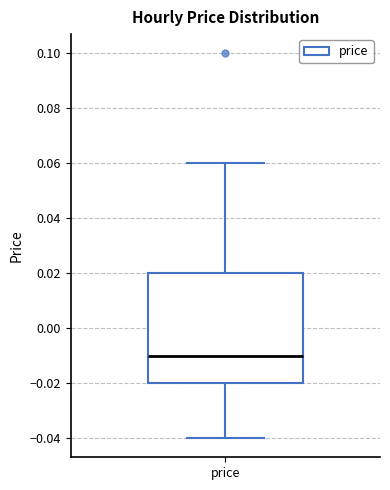

Transcribe this box plot: give where the median line is, the range the box spans, and where the two whiskers end, as read against the y-axis. The values are not printed on the chart, so give them approximately, as read against the axis.

median -0.01, box -0.02 to 0.02, whiskers -0.04 to 0.06